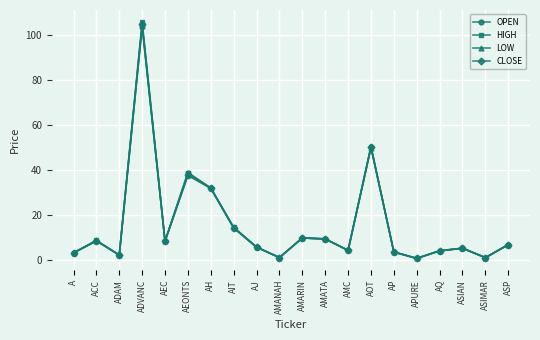

Where does the CLOSE series first go above 7?

ACC